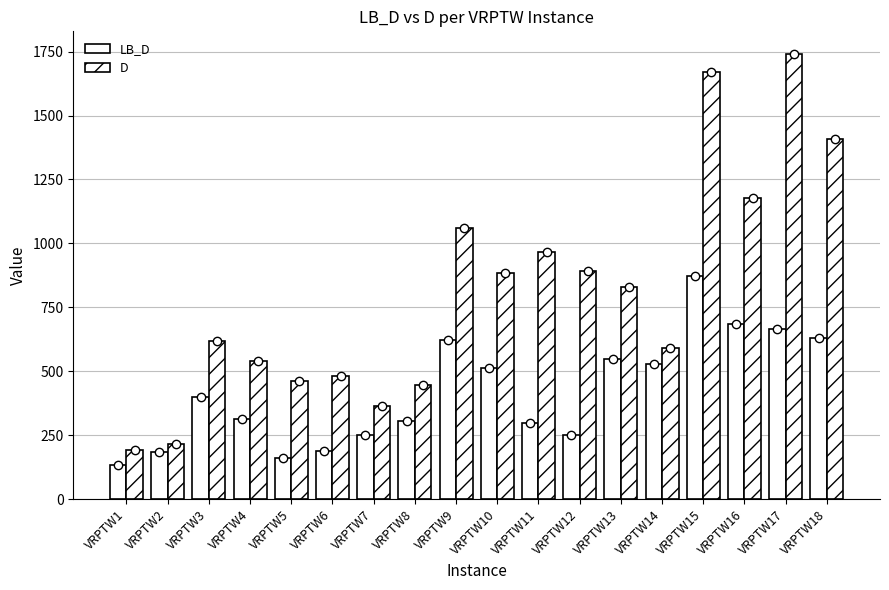

How many values in the LB_D series exceed 399?

9